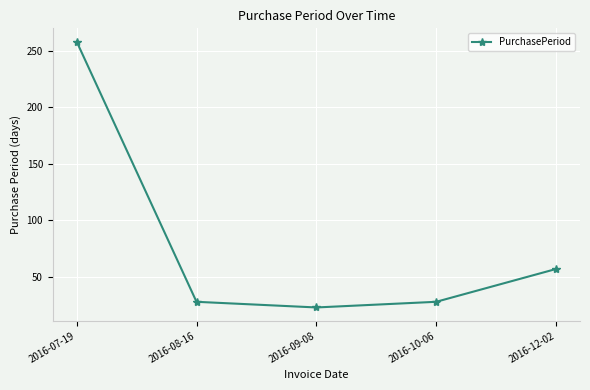

What is the change in value from 2016-09-08 to 2016-12-02?

+34